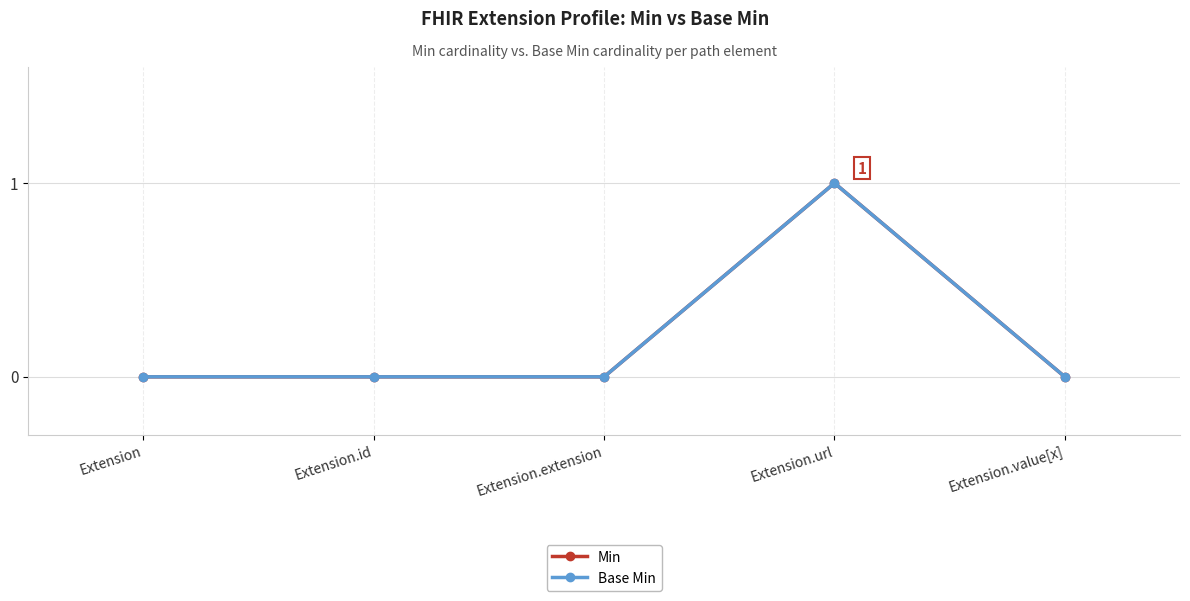

Reading left to right, what are all the values shown in this chart?

Min: Extension=0	Extension.id=0	Extension.extension=0	Extension.url=1	Extension.value[x]=0
Base Min: Extension=0	Extension.id=0	Extension.extension=0	Extension.url=1	Extension.value[x]=0